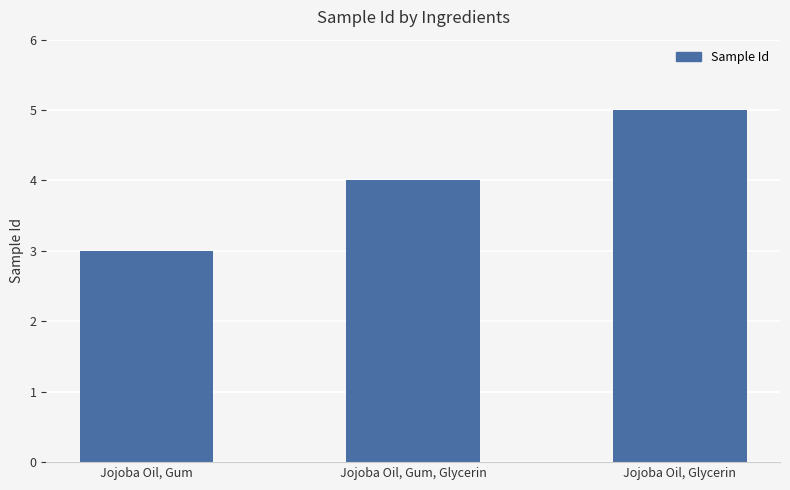

Approximately how many times larger is the value at Jojoba Oil, Glycerin compared to Jojoba Oil, Gum?

1.7